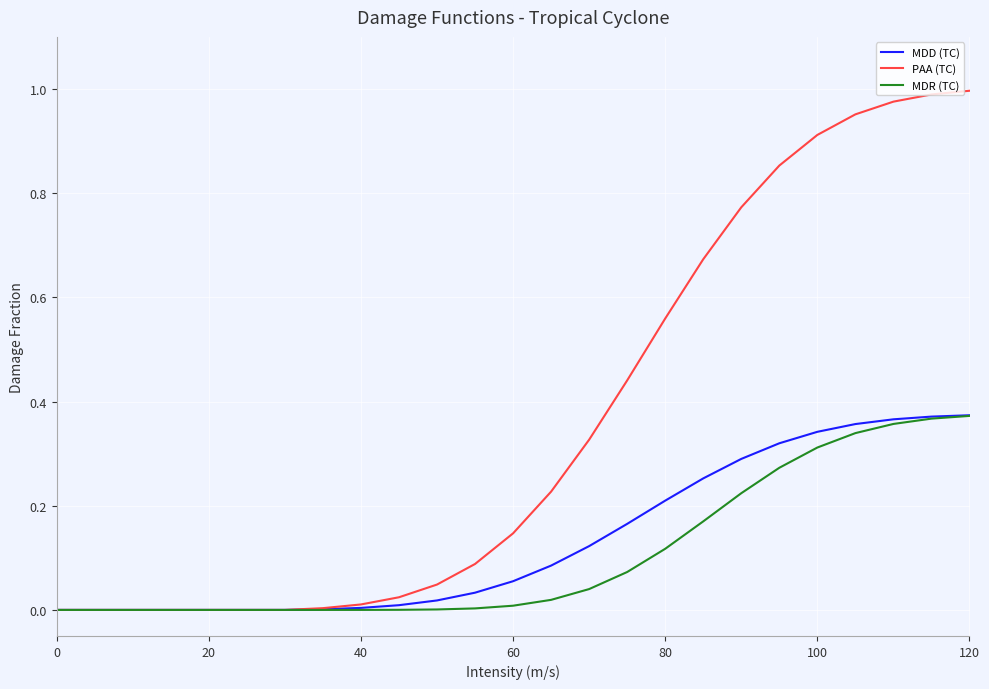

Which series has the largest range (max minus min)?

PAA (TC)